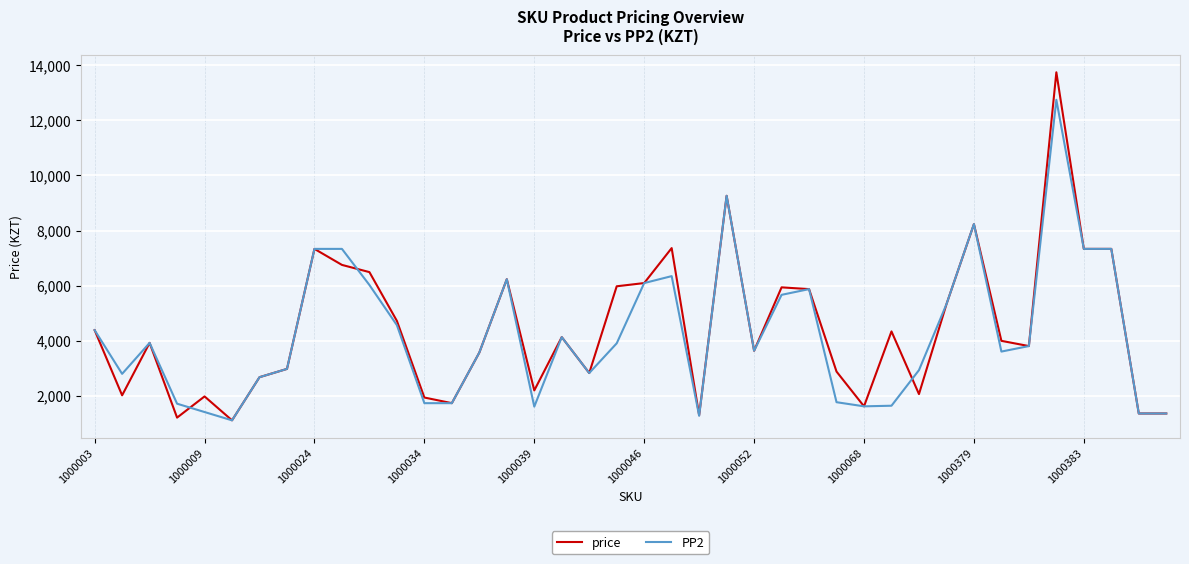

What is the highest value of the price series?

13750